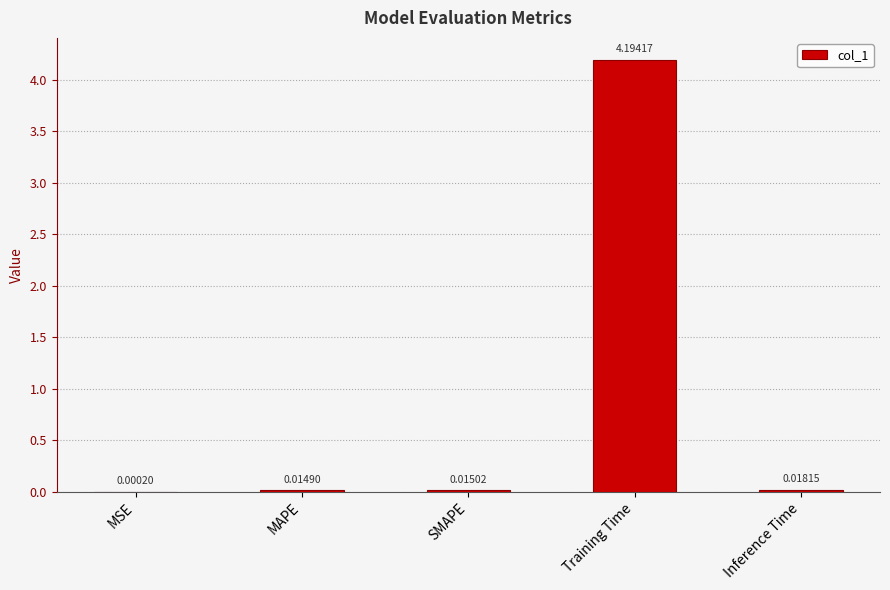

Which has a higher value, Training Time or SMAPE?

Training Time